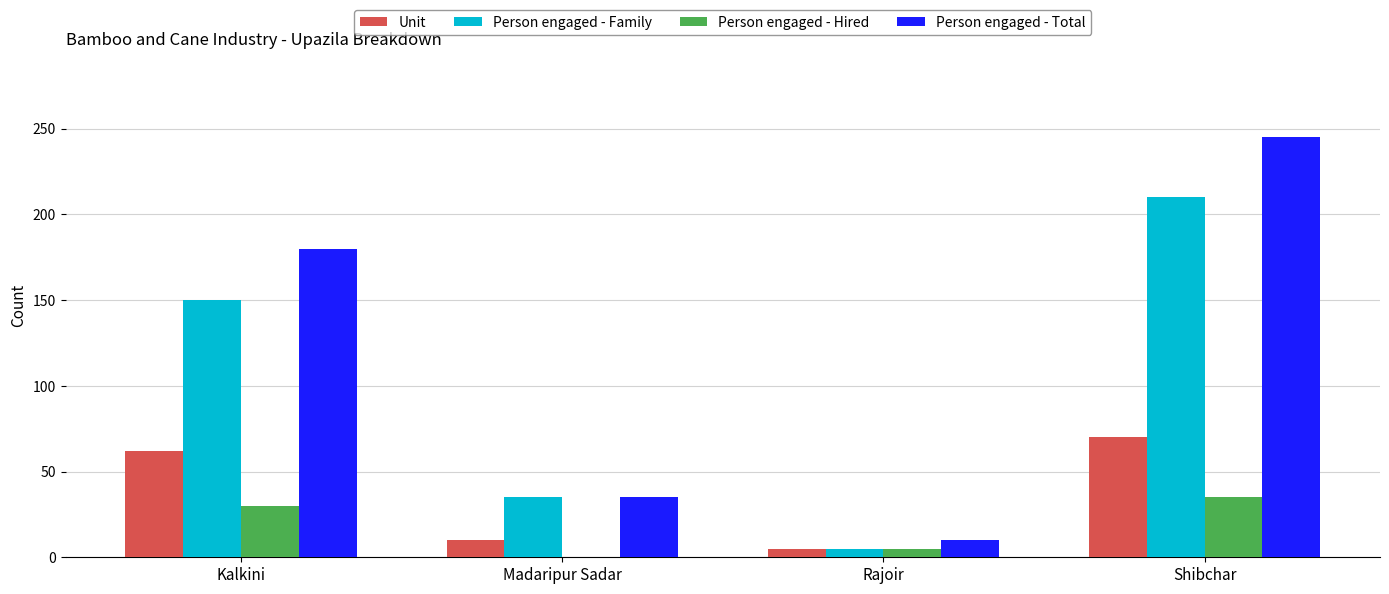

At which category is the sum across all series the highest?

Shibchar